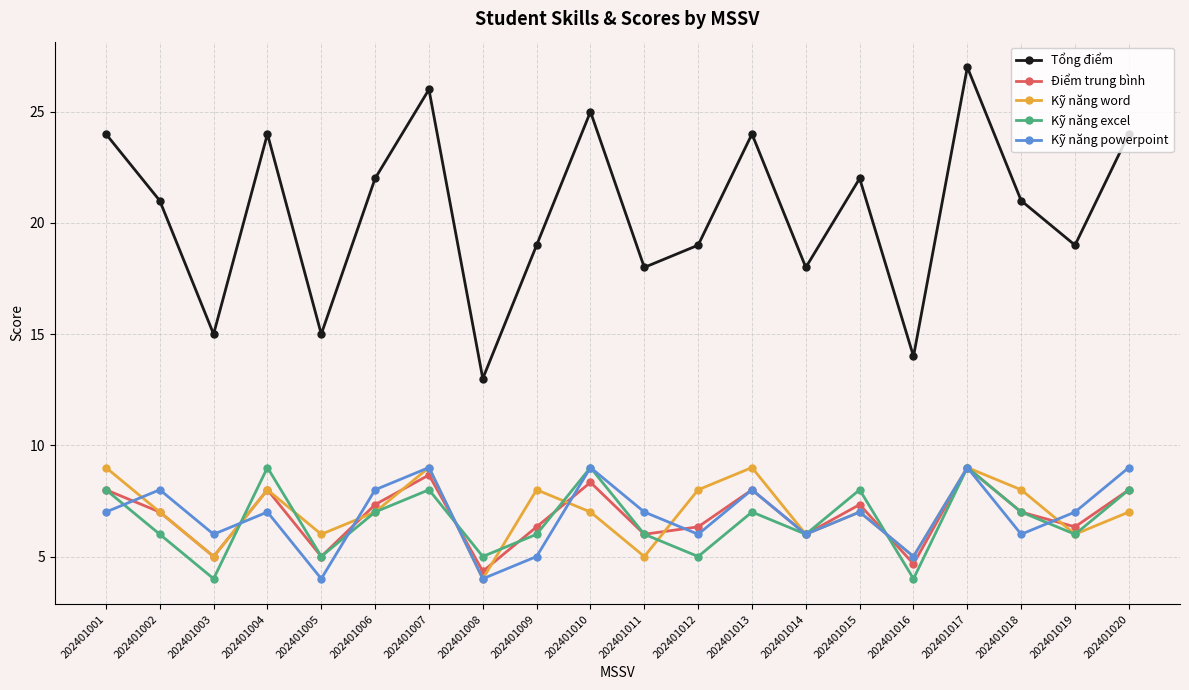

Which series has the largest total across all categories?

Tổng điểm